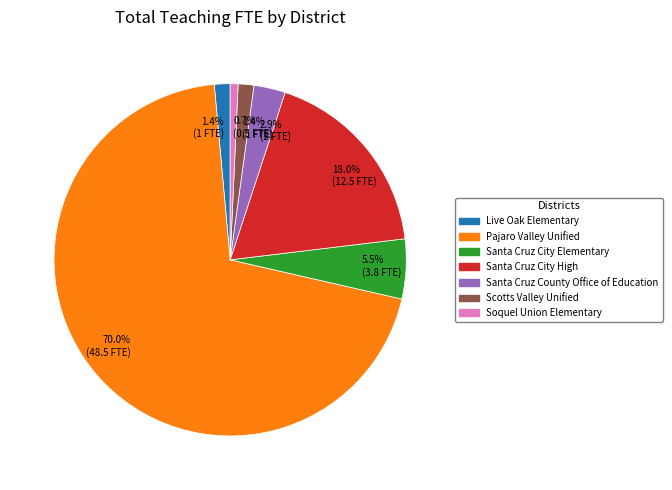

Does any single category account for the majority?

Yes